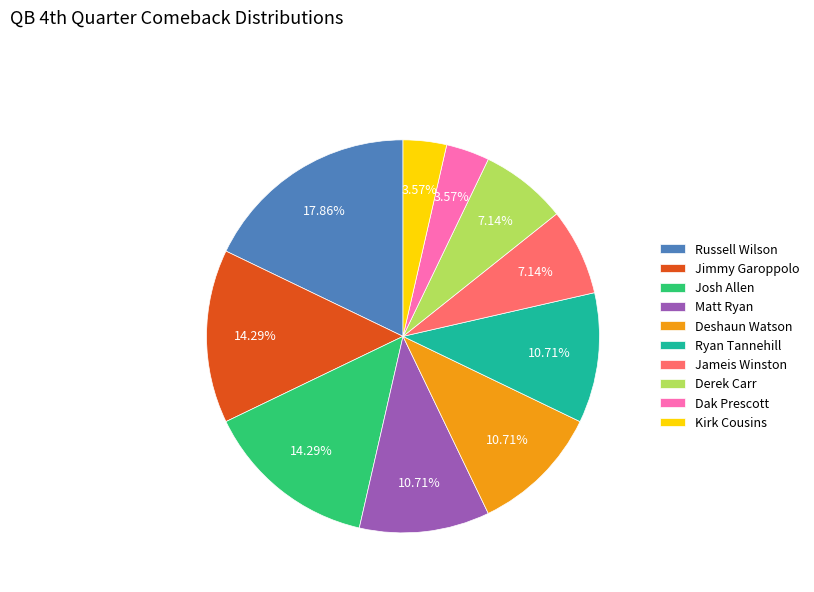

Count the number of slices in the pie.

10